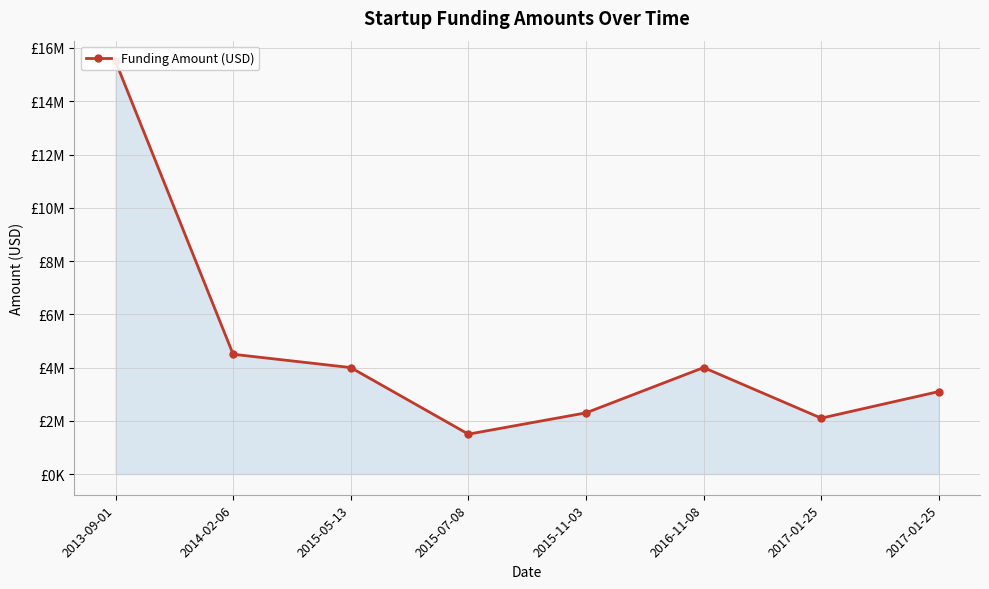

What is the maximum value shown in the chart?

15500000